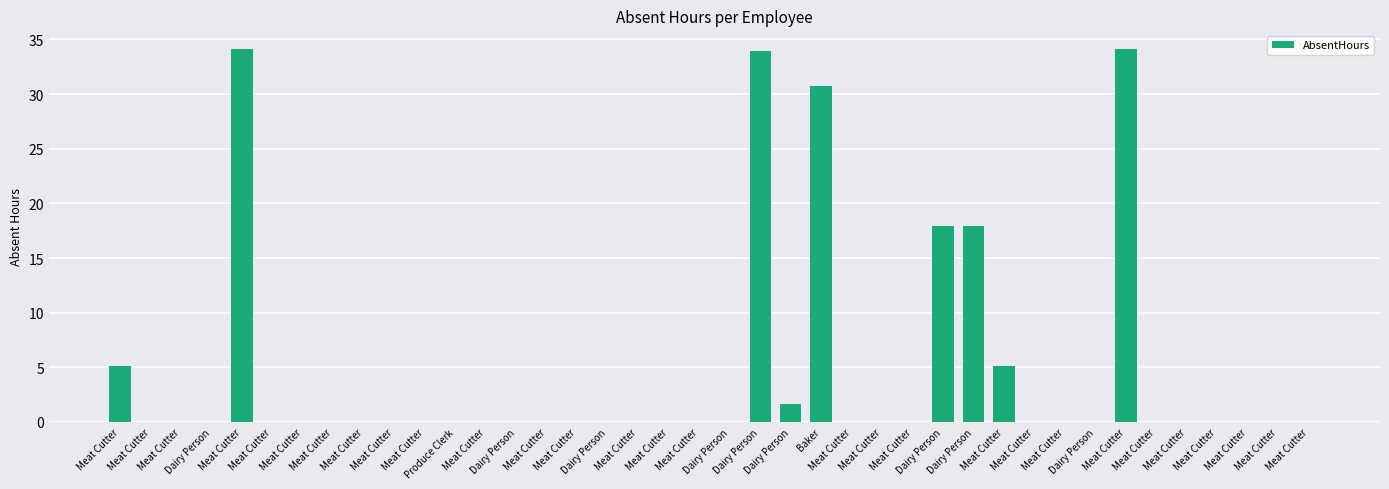

What is the average value?

4.5